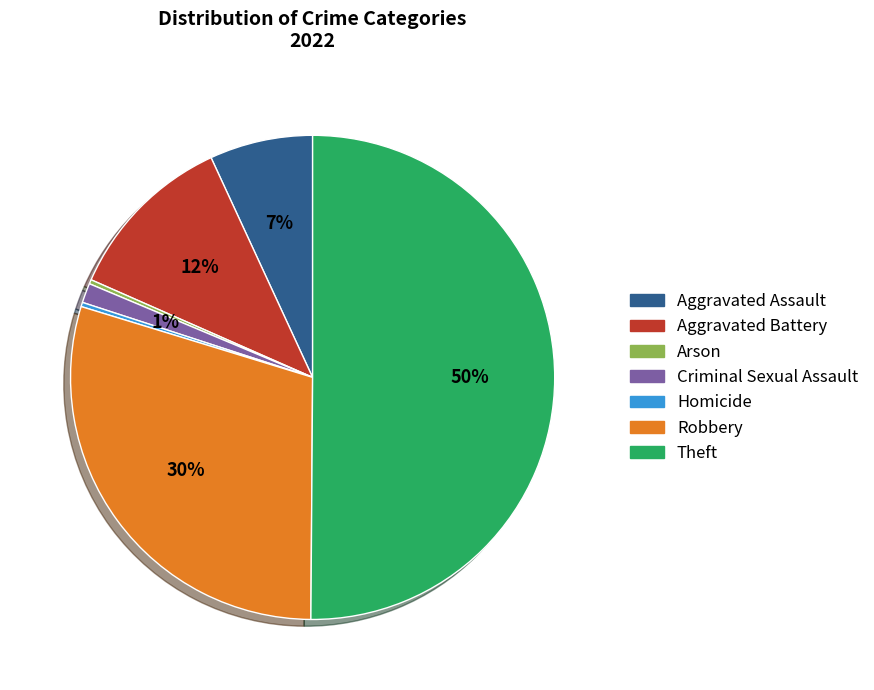

To the nearest percent, what is the average slice percentage?

14%